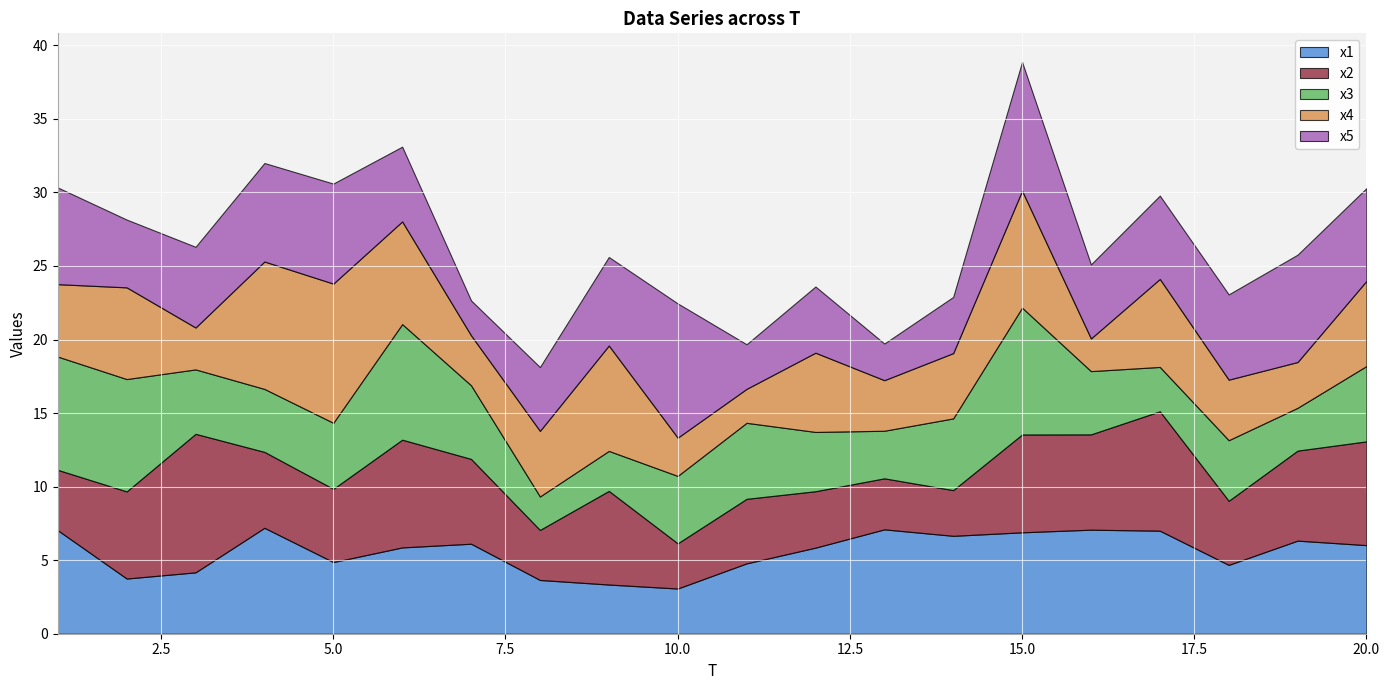

Between 2 and 1, which is larger?

1